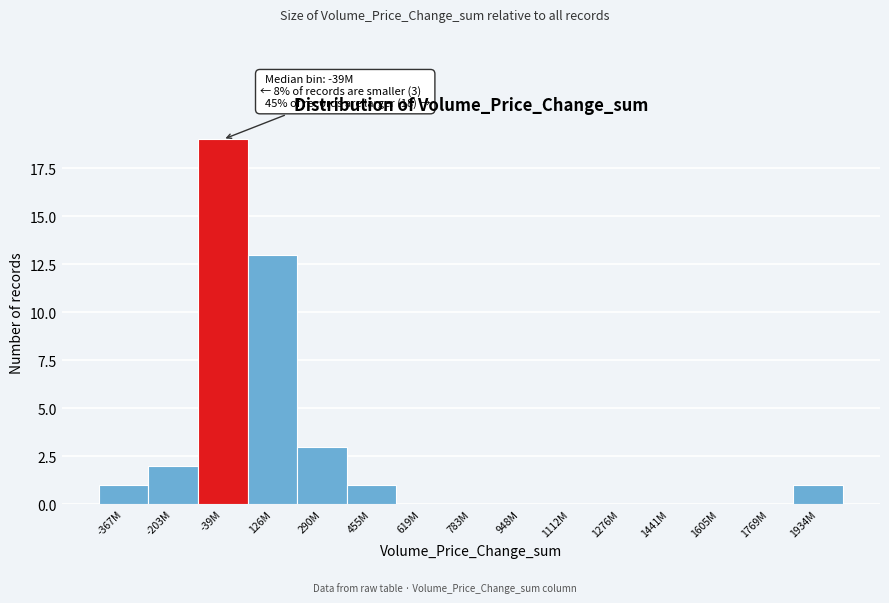

Reading left to right, transcribe all the data shown in this chart.

-367M=1	-203M=2	-39M=19	126M=13	290M=3	455M=1	619M=0	783M=0	948M=0	1112M=0	1276M=0	1441M=0	1605M=0	1769M=0	1934M=1